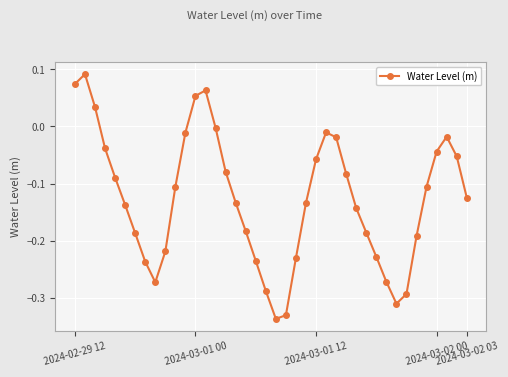

How many series are shown in this chart?

1